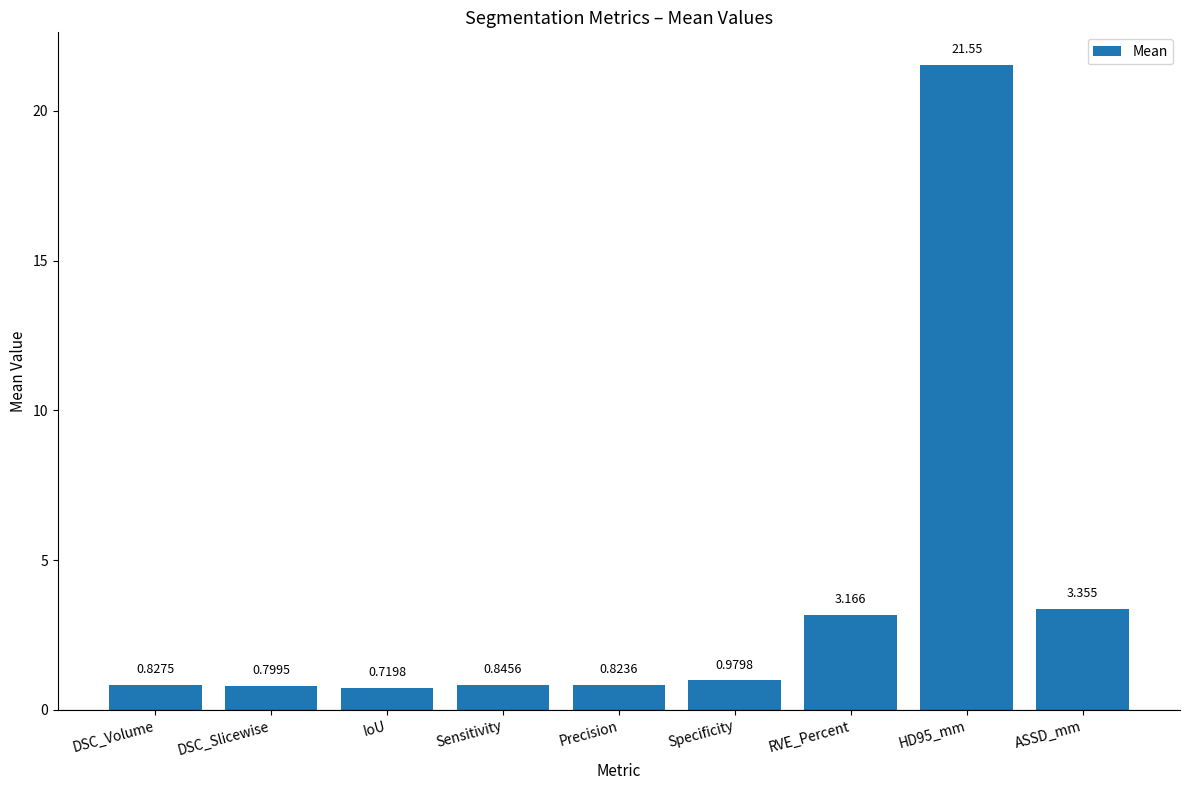

Which has a higher value, ASSD_mm or RVE_Percent?

ASSD_mm